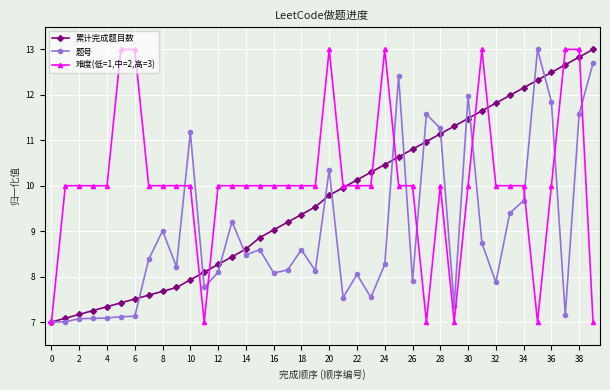

What is the smallest value displayed?

7.0